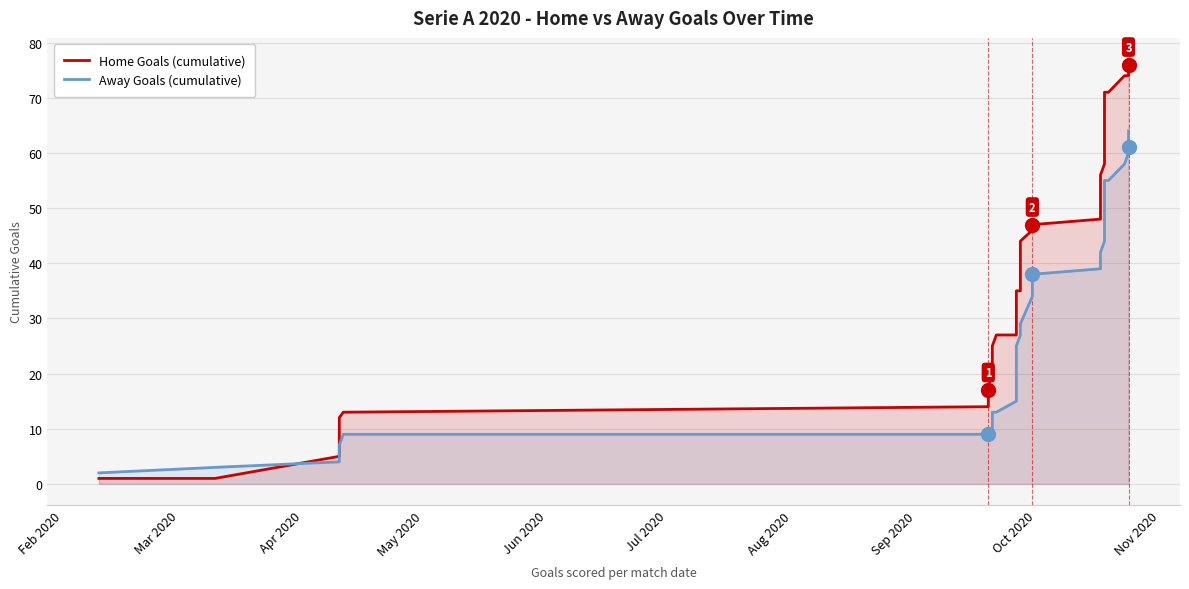

Which category has the lowest value across all series?

Feb 2020